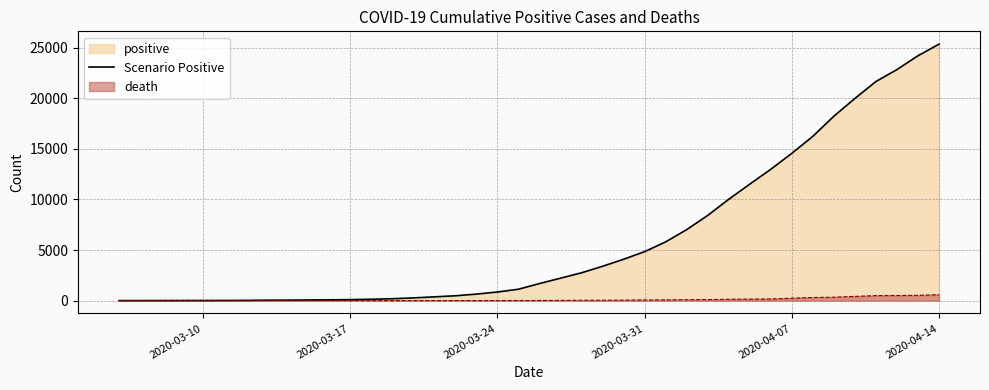

Which series has the largest range (max minus min)?

Scenario Positive